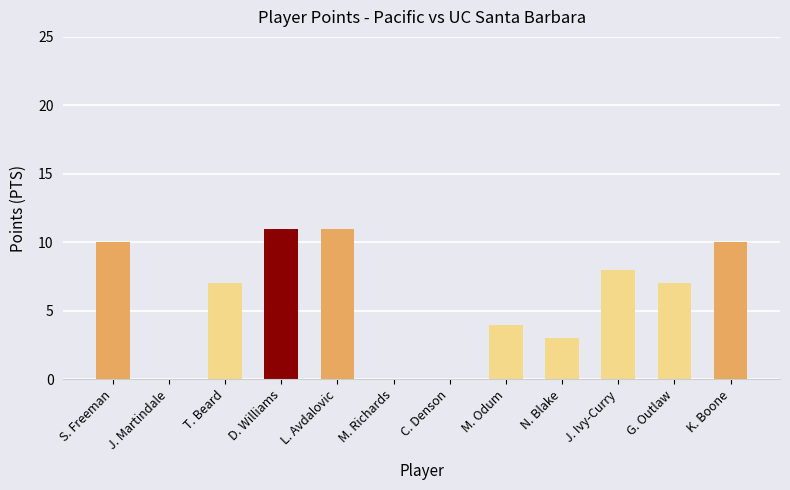

Where is the data nearest to the value 5?

M. Odum